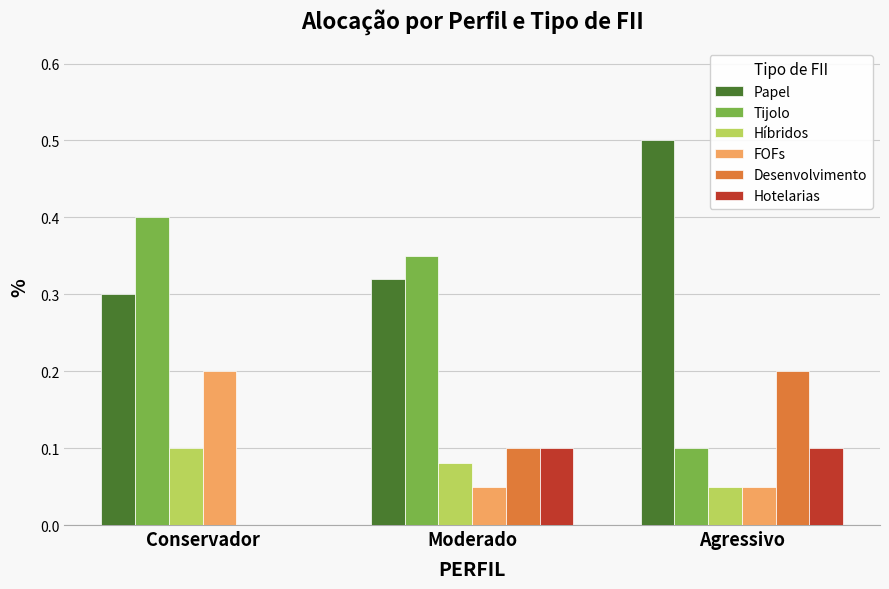

What is the sum of the Tijolo values at Conservador and Moderado?

0.8